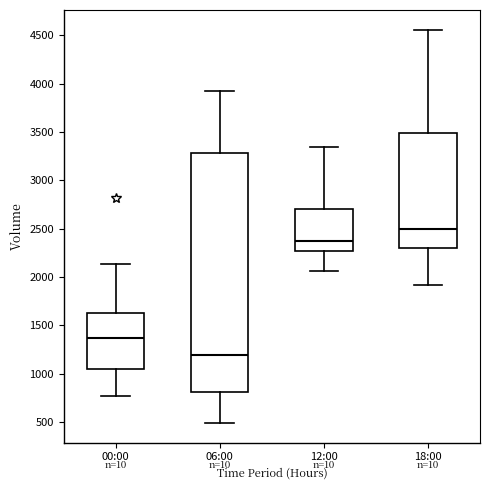

Comparing the boxes themselves (not the whiskers), which one is the tallest?

06:00